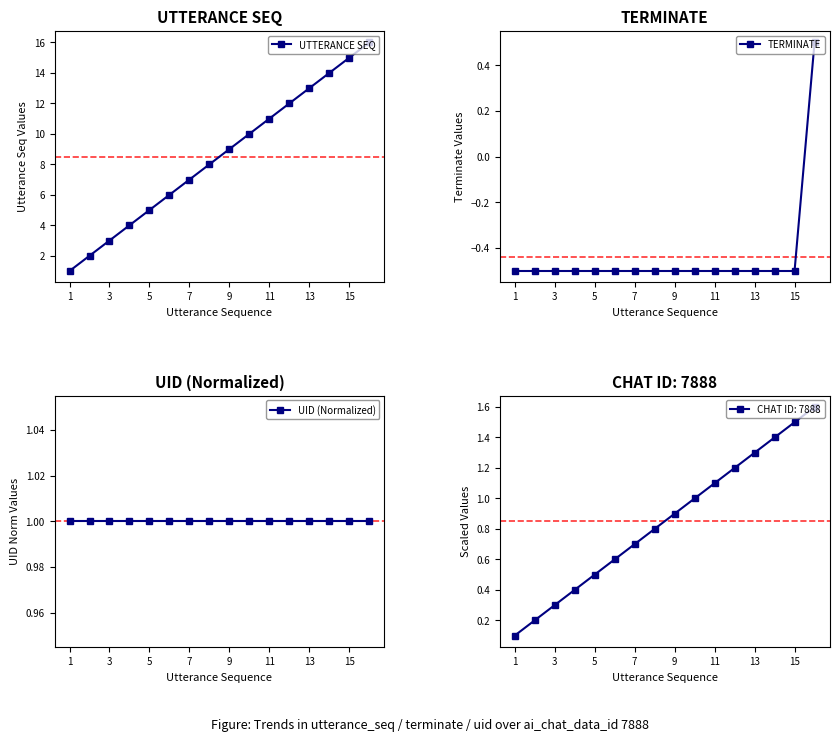

How many positive values does the TERMINATE series have?

1